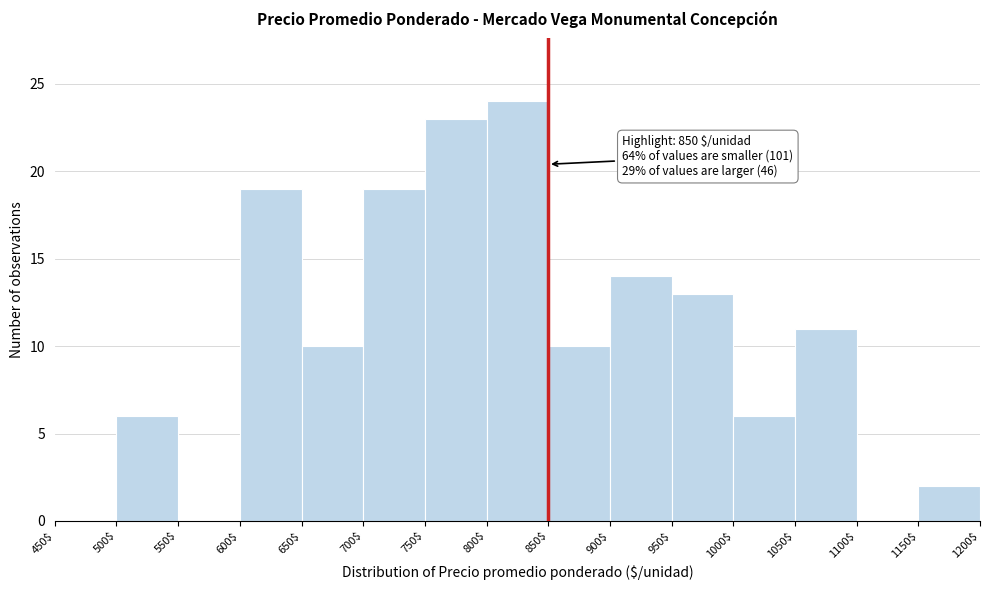

Over which range of the x-axis is the bar tallest?

800$ to 850$